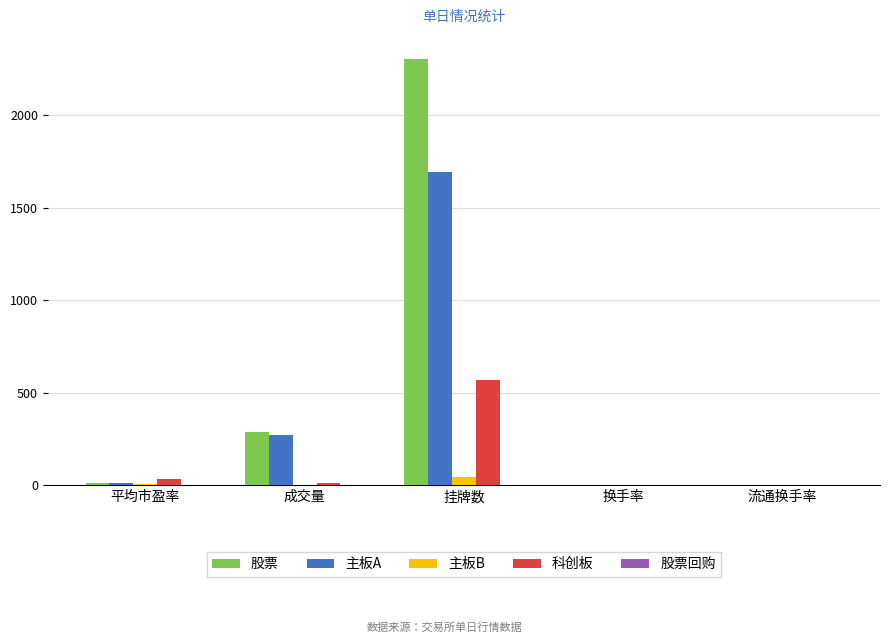

Where is 股票 nearest to the value 1152?

成交量